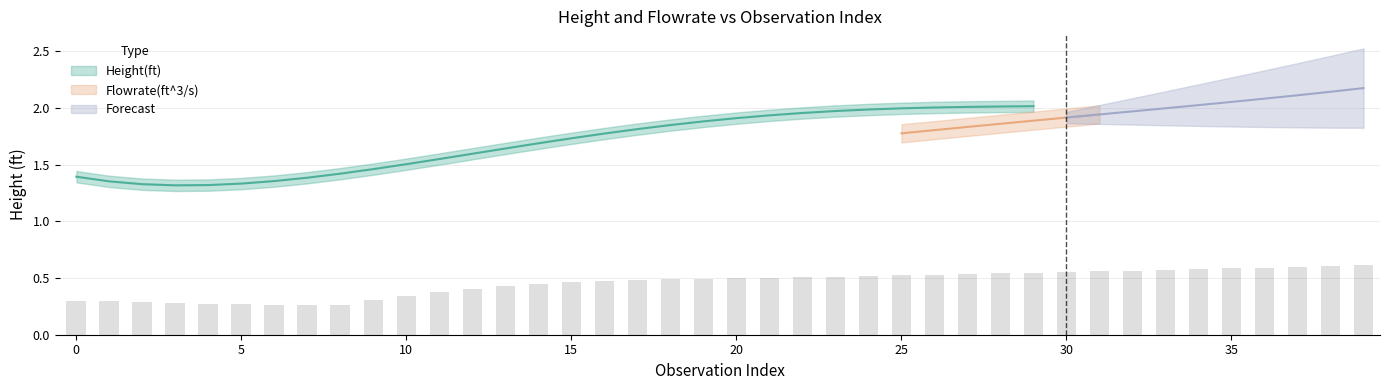

What is the sum of the values at 33 and 19?

1.1